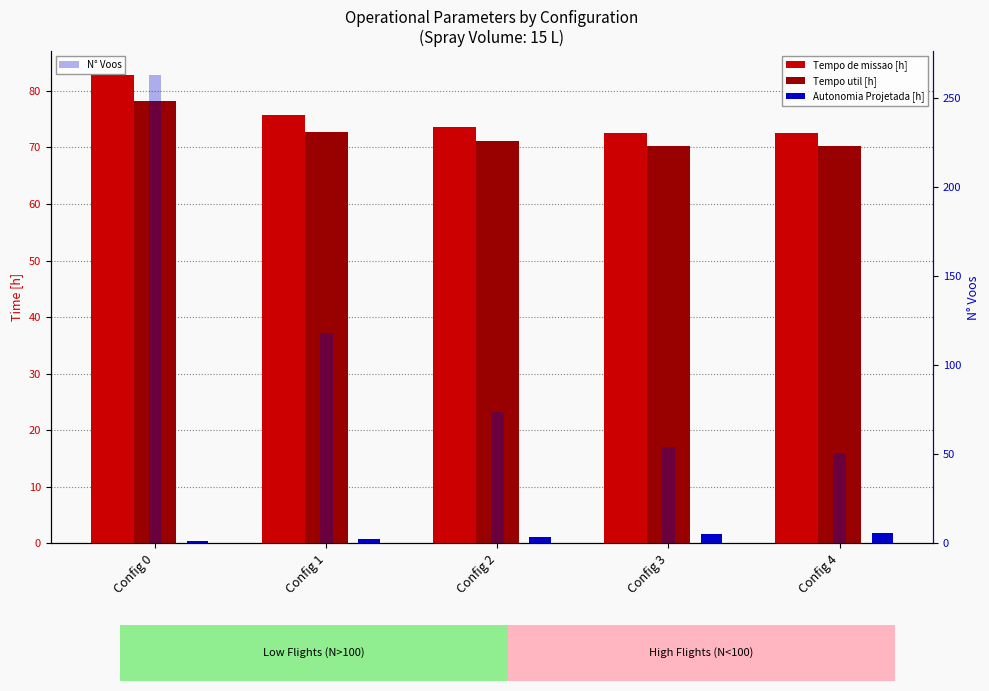

Rank the series by their maximum value, from lowest to highest.

Autonomia Projetada [h], Tempo util [h], Tempo de missao [h], N° Voos